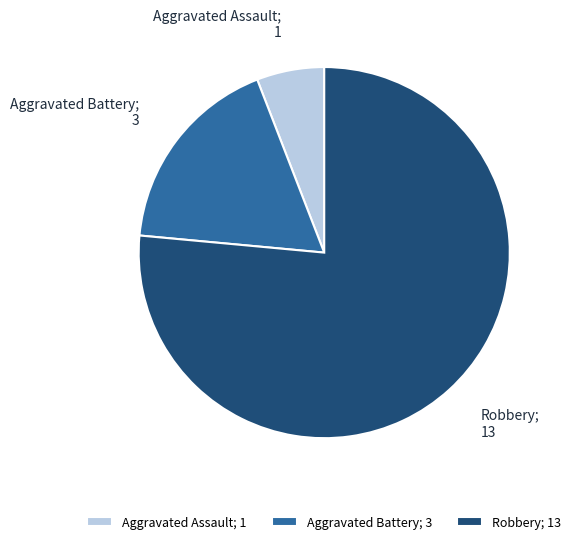

Which slice is the smallest?

Aggravated Assault